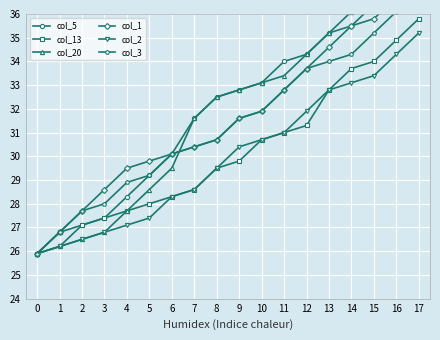

True or false: col_3 has a value of 7.4 at 4.

False